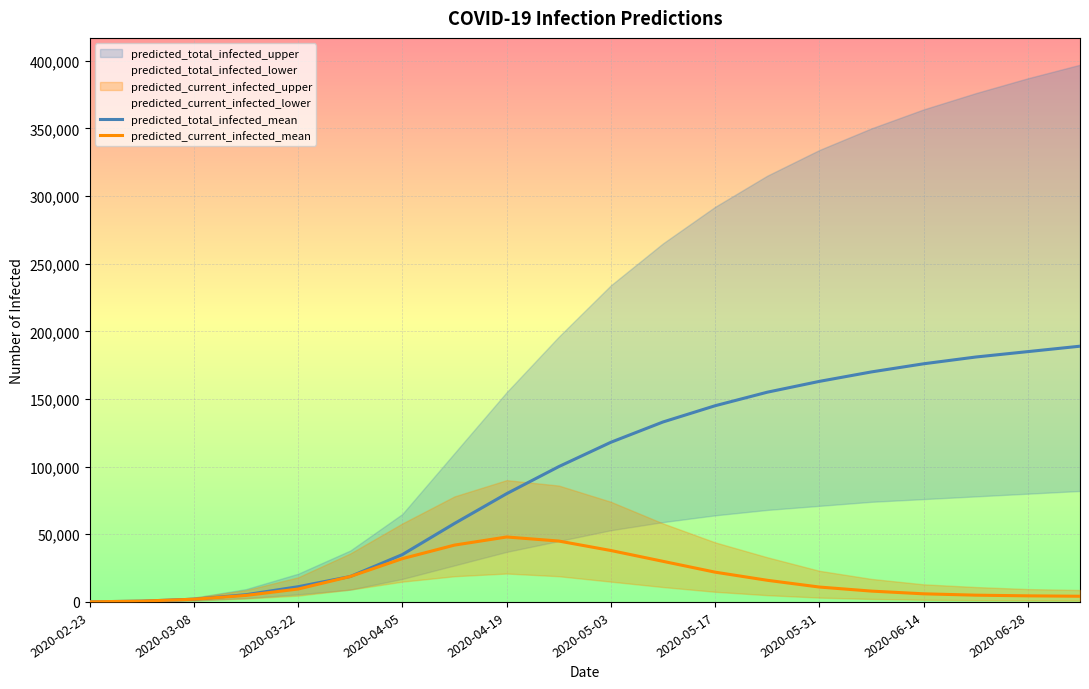

What is the maximum value for predicted_current_infected_mean?

48000